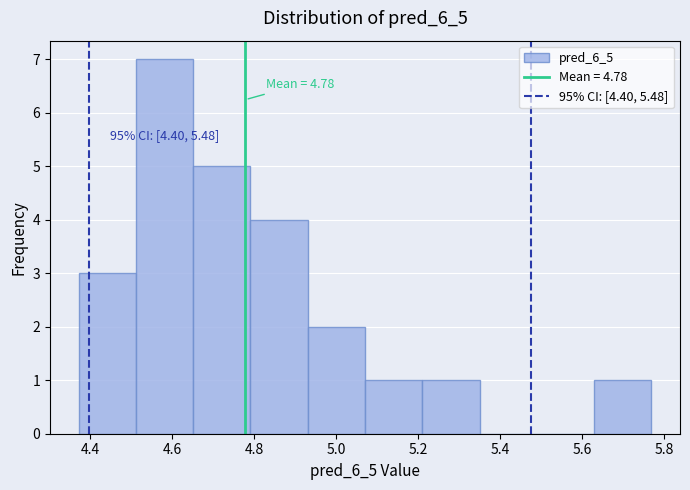

Which range on the x-axis has the tallest bar?

4.52 to 4.66